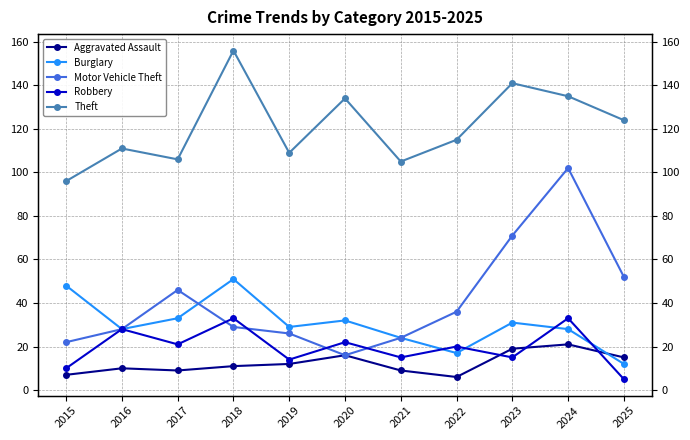

Which series ends up on top after the final intersection of Burglary and Motor Vehicle Theft?

Burglary